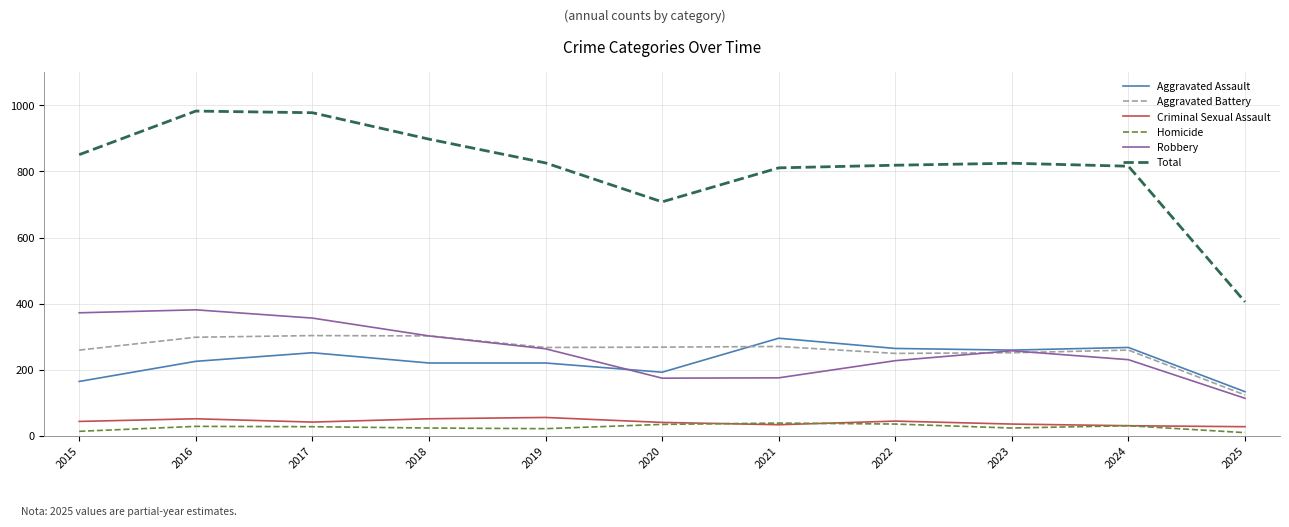

True or false: Robbery and Homicide cross at least once.

False